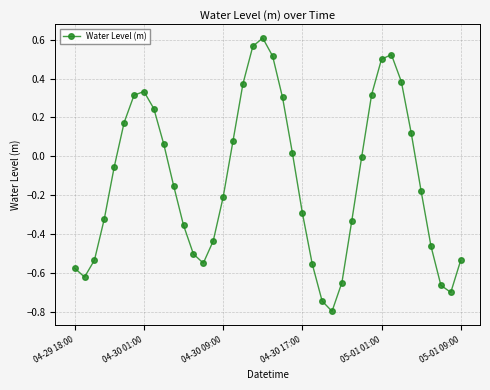

What is the minimum value shown in the chart?

-0.8